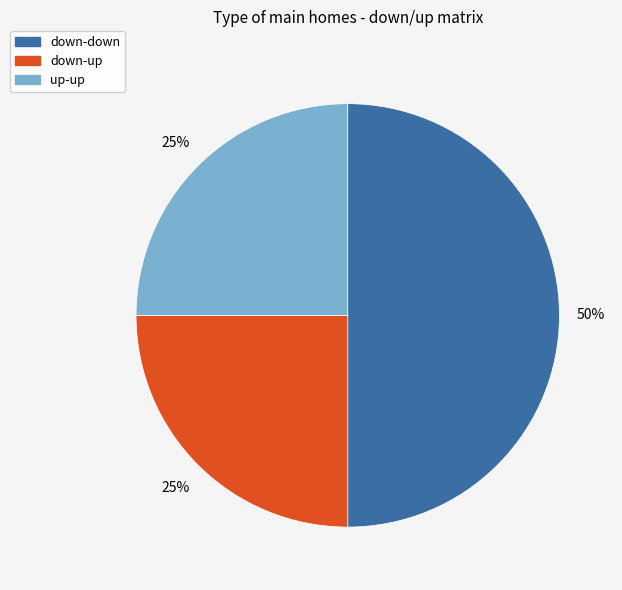

To the nearest percent, what is the difference between the largest and smallest slice percentages?

25%